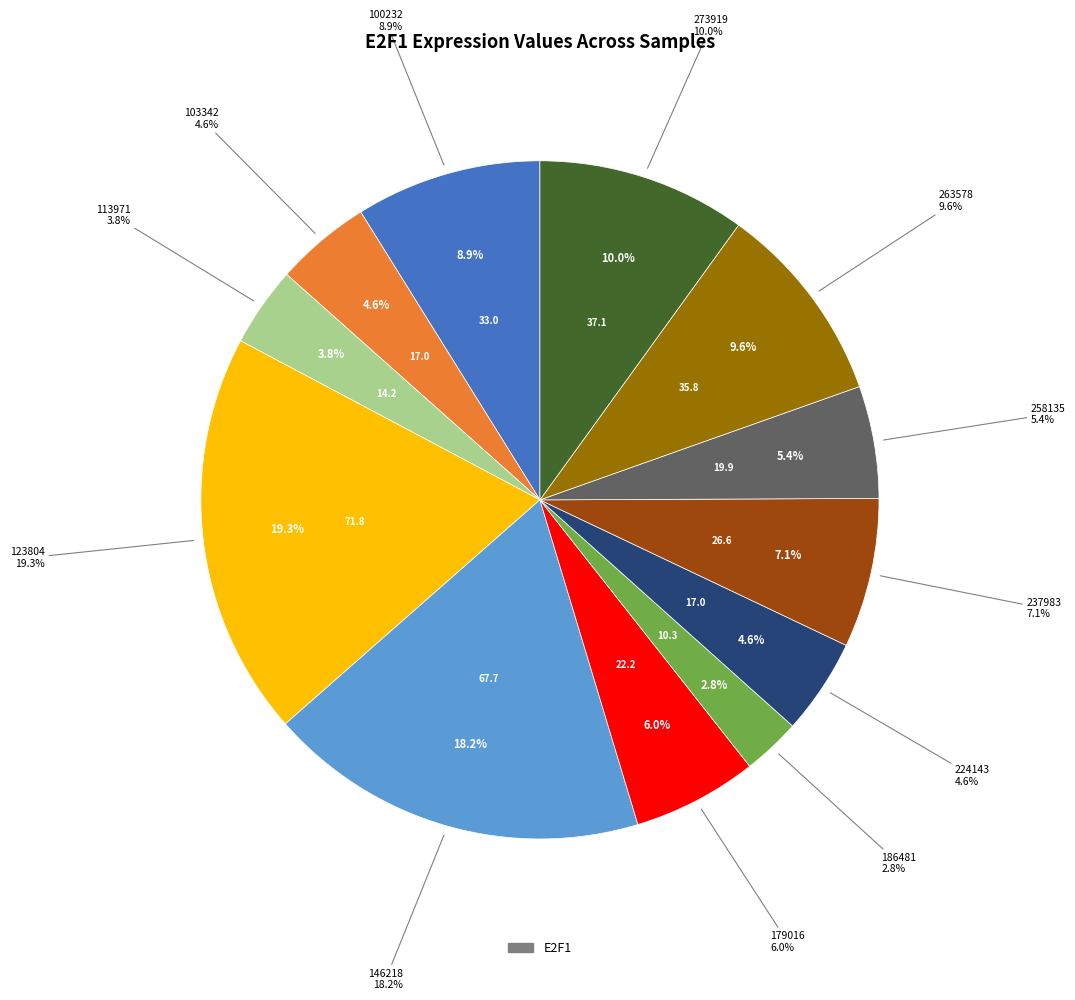

Does 237983 represent more than half of the total?

No